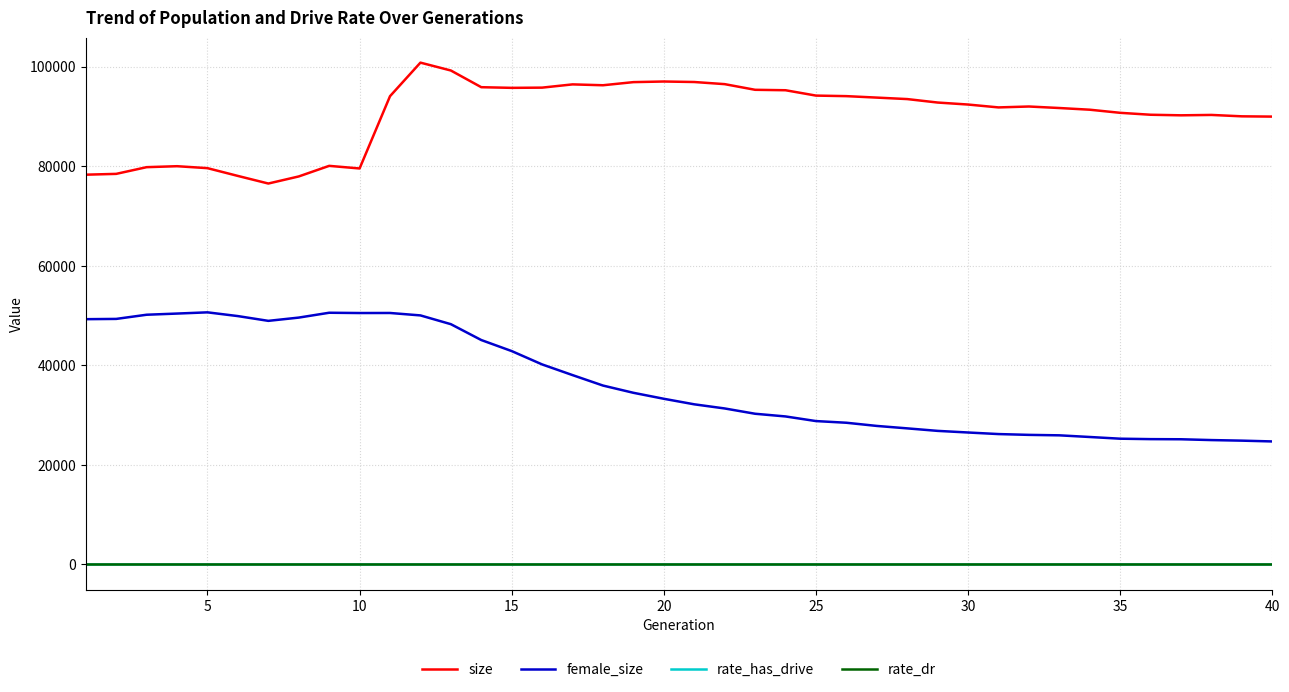

What is the difference between the maximum and minimum values in the size series?

24283.0